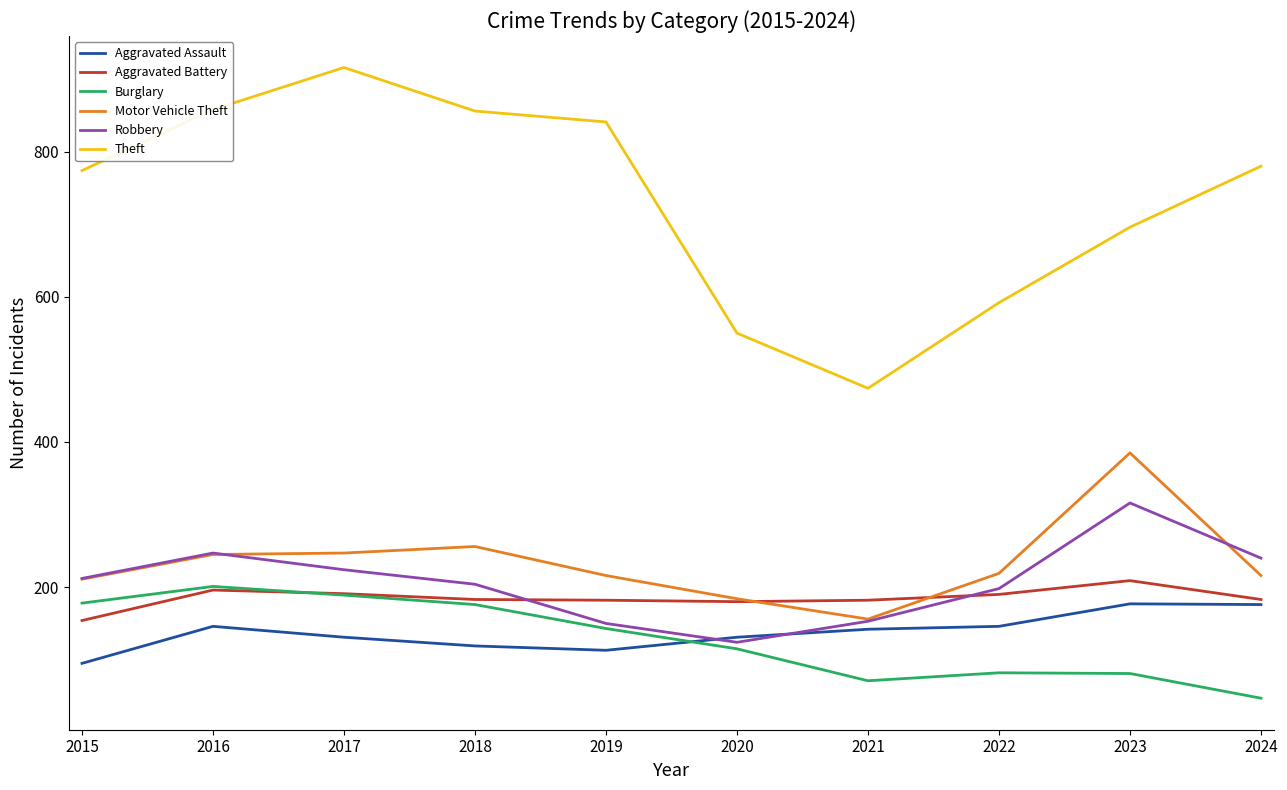

True or false: Robbery and Theft cross at least once.

False